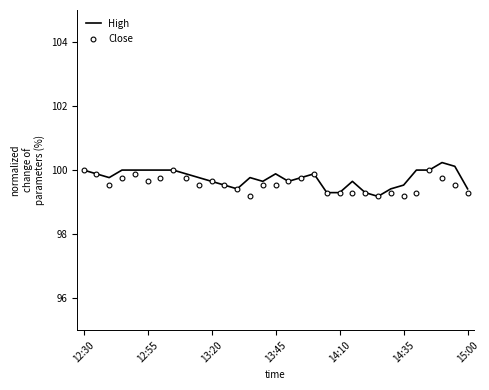

Which series reaches the maximum Y coordinate?

High